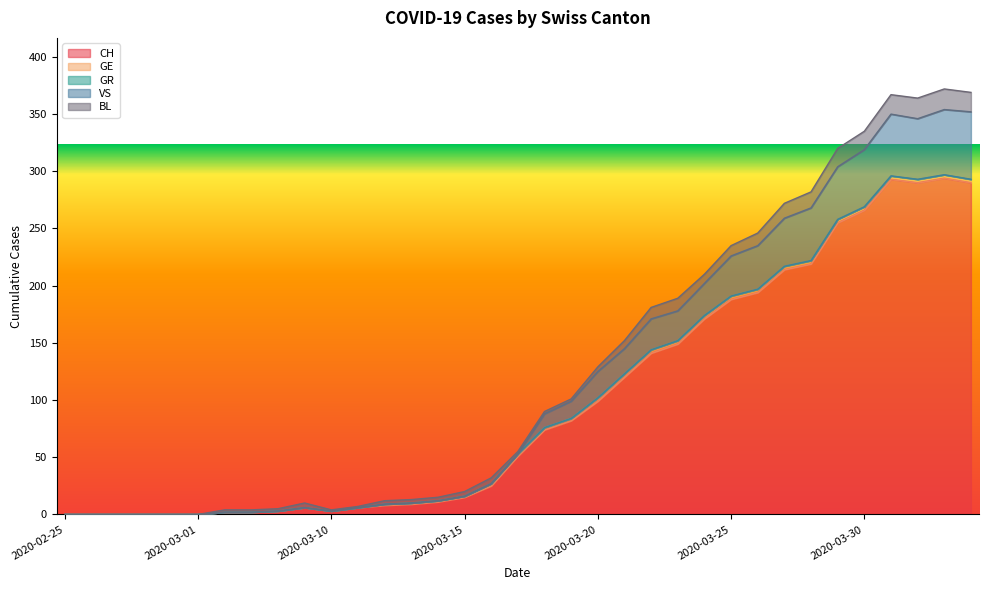

At 2020-03-12, list the series in order from largest to smallest.

CH, BL, GE, GR, VS